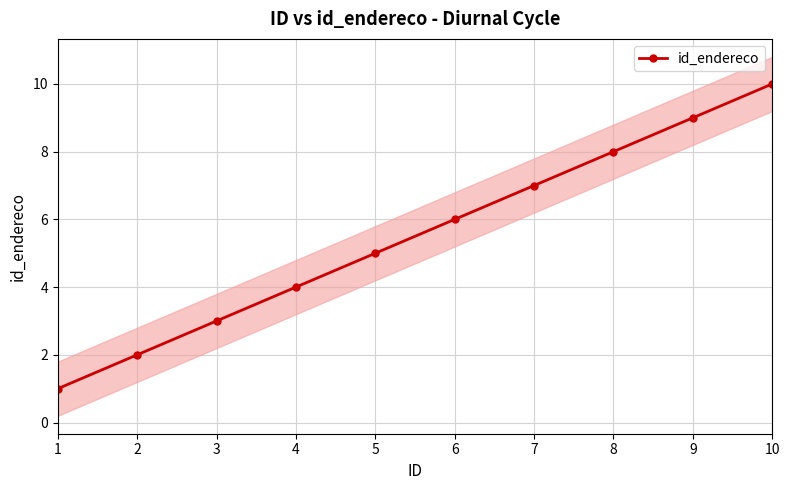

How many lines are shown in the chart?

1